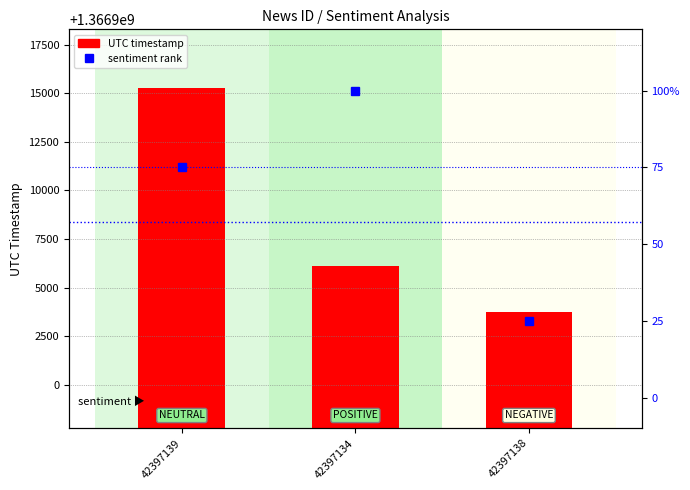

Are the bars horizontal?

No